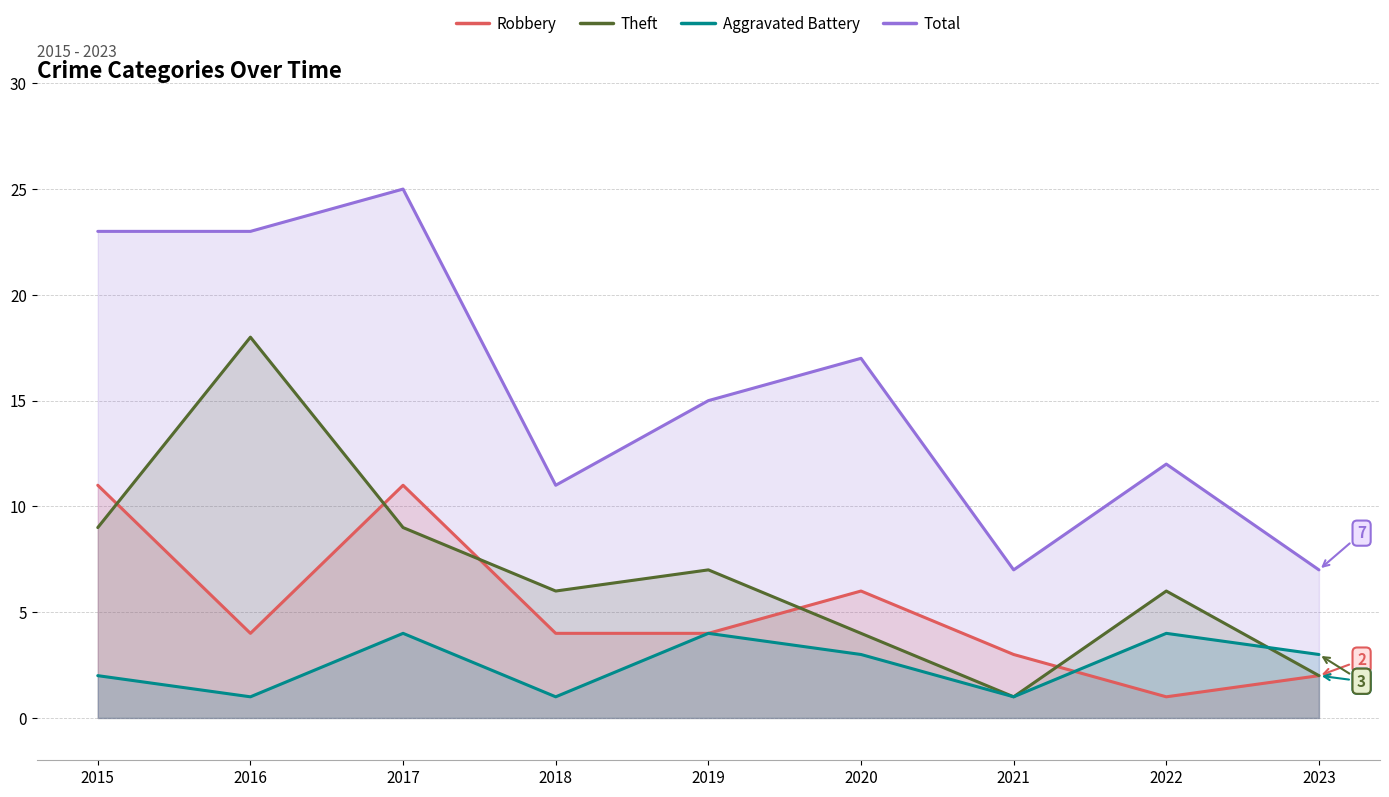

Where does the Theft series first go above 6?

2015